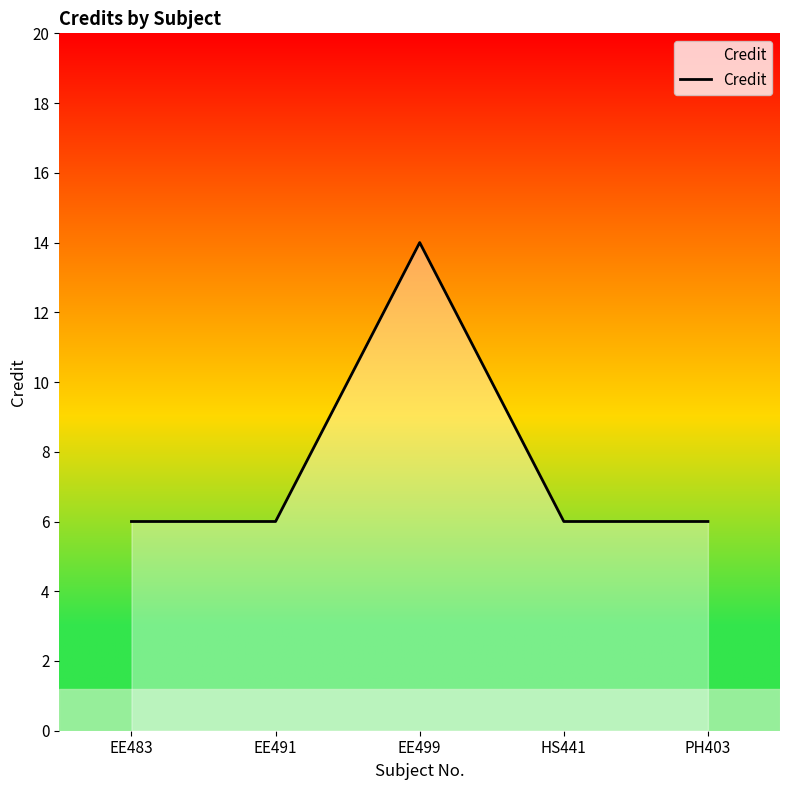

Where is the first local maximum?

EE499